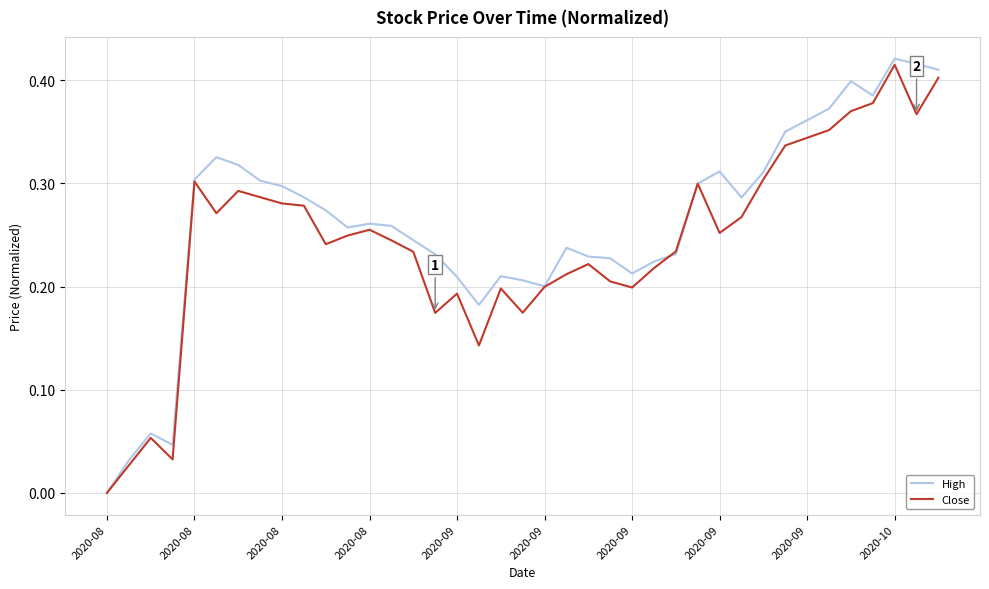

Which series has the widest spread of values?

High